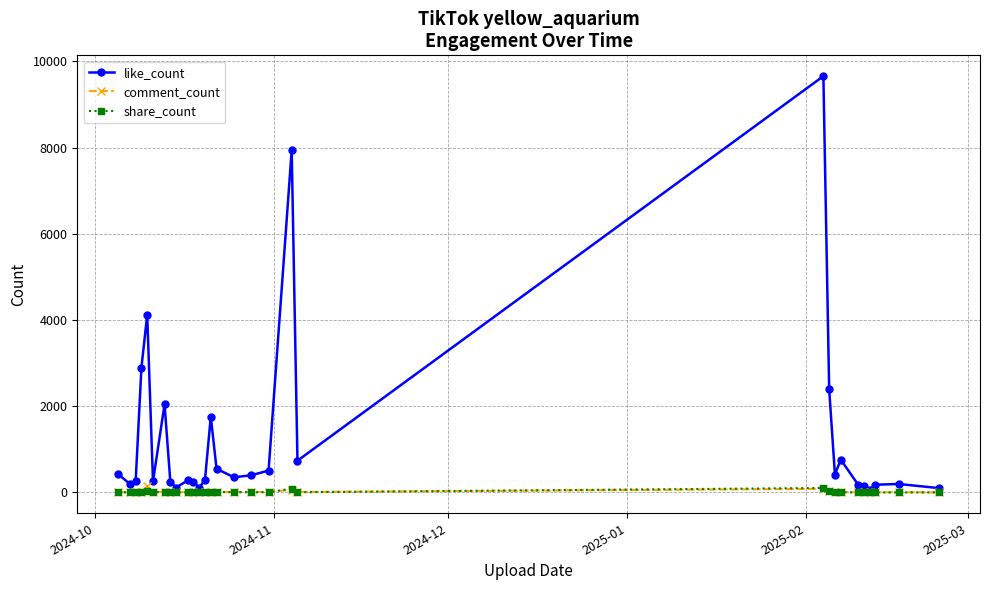

What is the greatest value displayed?

9657